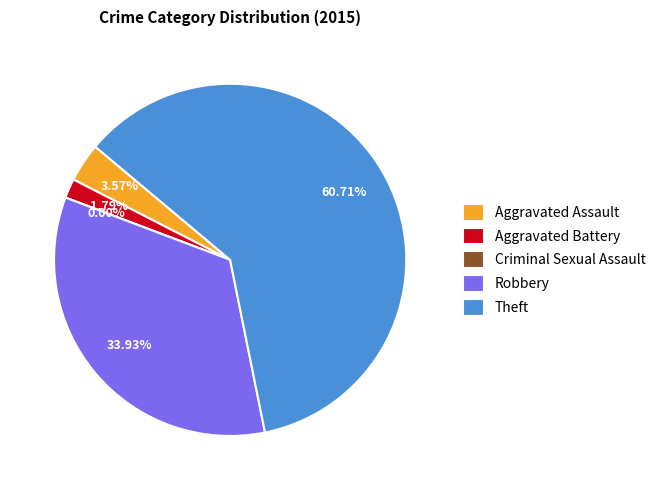

What is the change in value from Aggravated Assault to Aggravated Battery?

-1